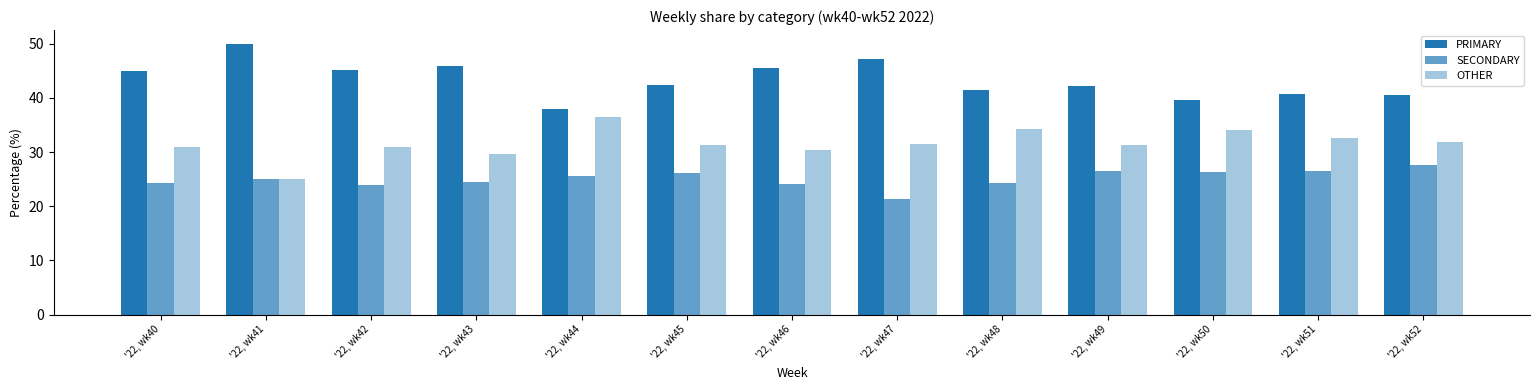

Reading right to left, transcribe all the data shown in this chart.

PRIMARY: 40.5	40.8	39.5	42.2	41.4	47.1	45.5	42.5	38.0	45.8	45.2	50.0	44.9
SECONDARY: 27.5	26.5	26.4	26.4	24.2	21.4	24.1	26.2	25.6	24.5	23.9	25.0	24.2
OTHER: 31.9	32.7	34.1	31.3	34.3	31.5	30.4	31.3	36.4	29.7	31.0	25.0	30.9